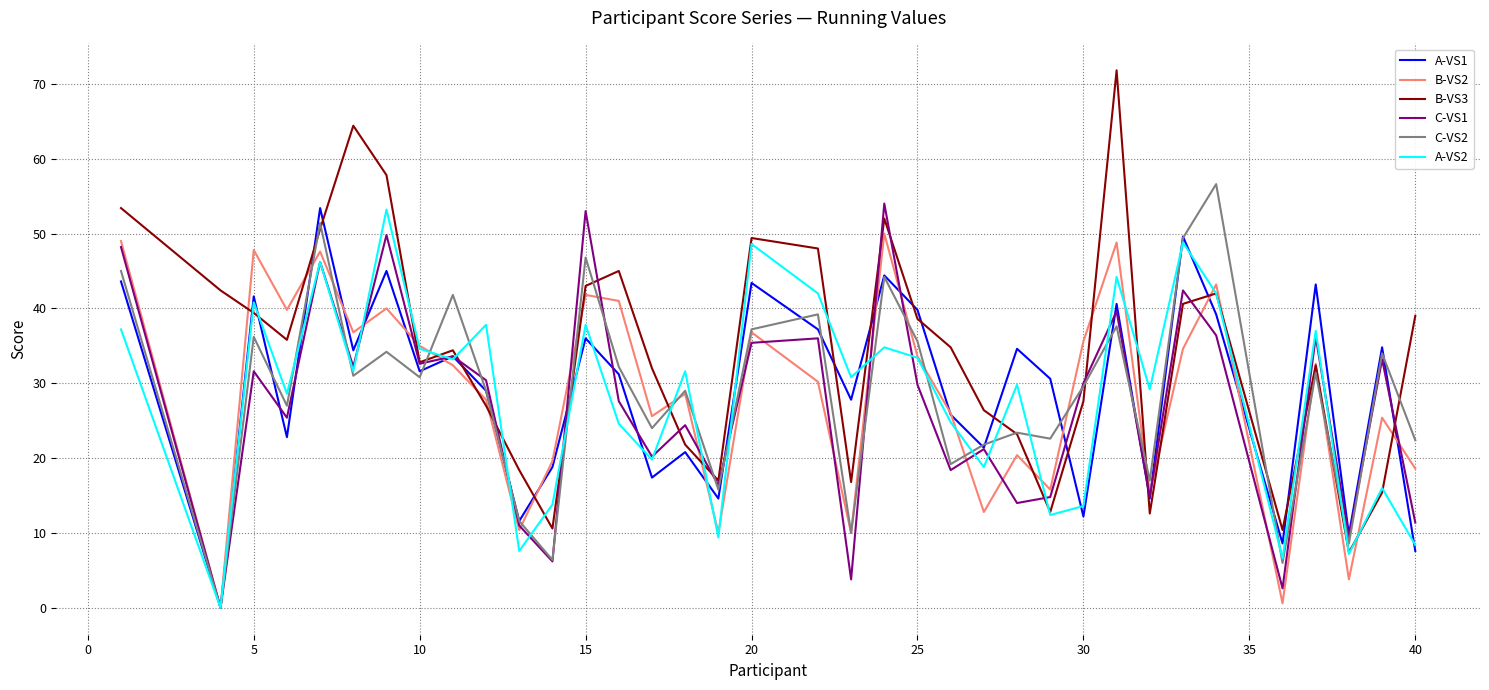

Which series has the widest spread of values?

B-VS3